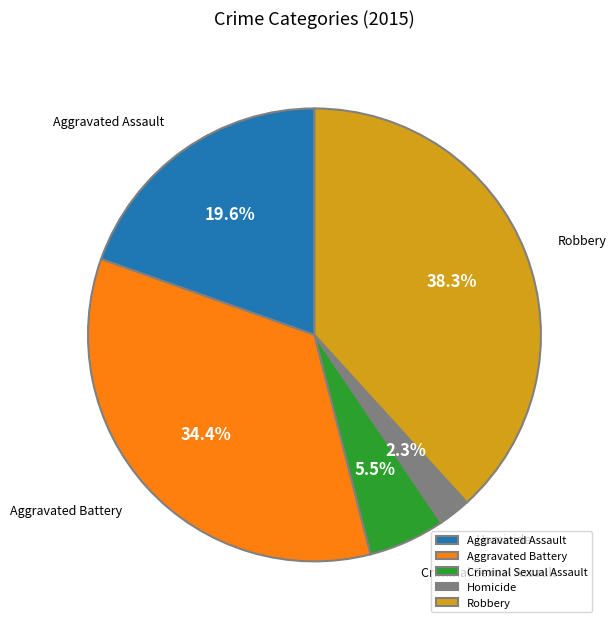

To the nearest percent, what percentage of the pie is Homicide?

2%